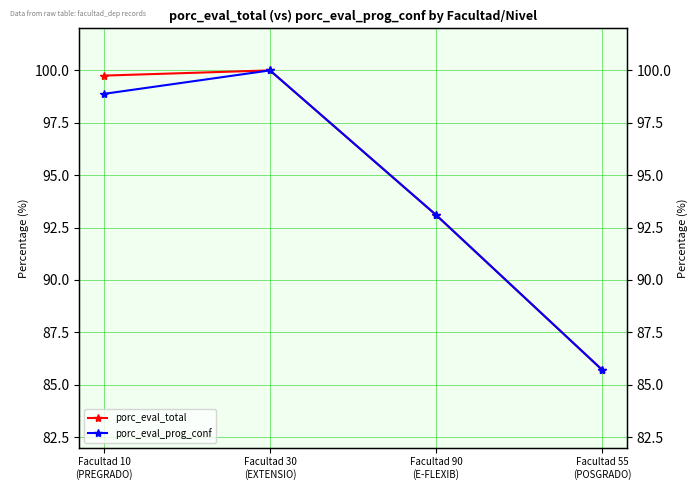

Is this an area chart (filled region under the line)?

No